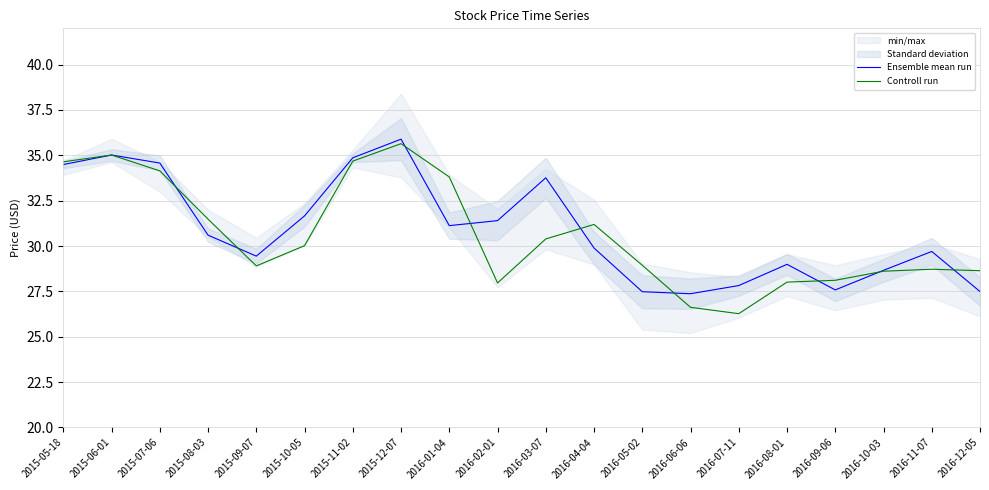

Does the chart have visible grid lines?

Yes